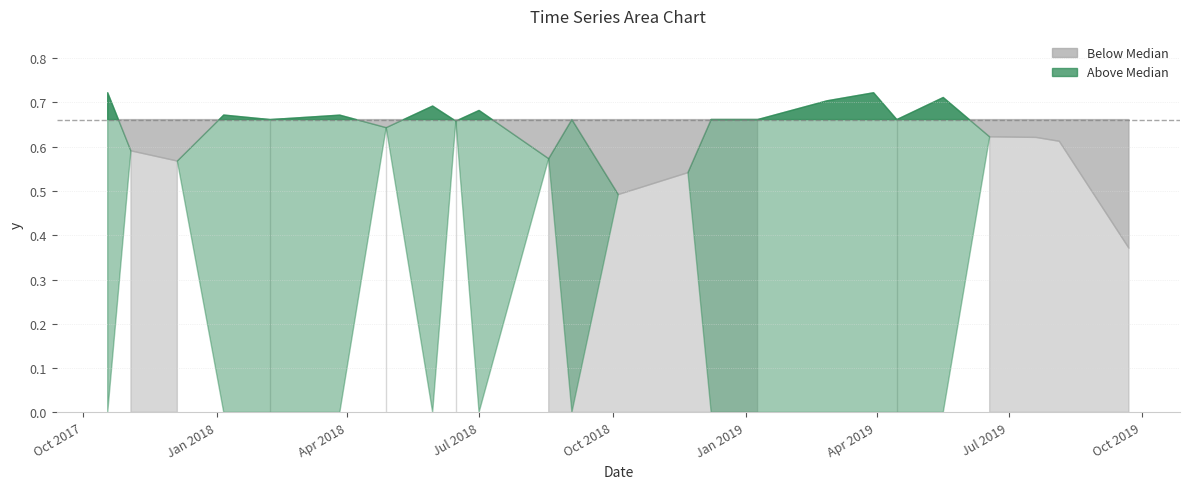

At which label is the value closest to 0?

9/22/2019